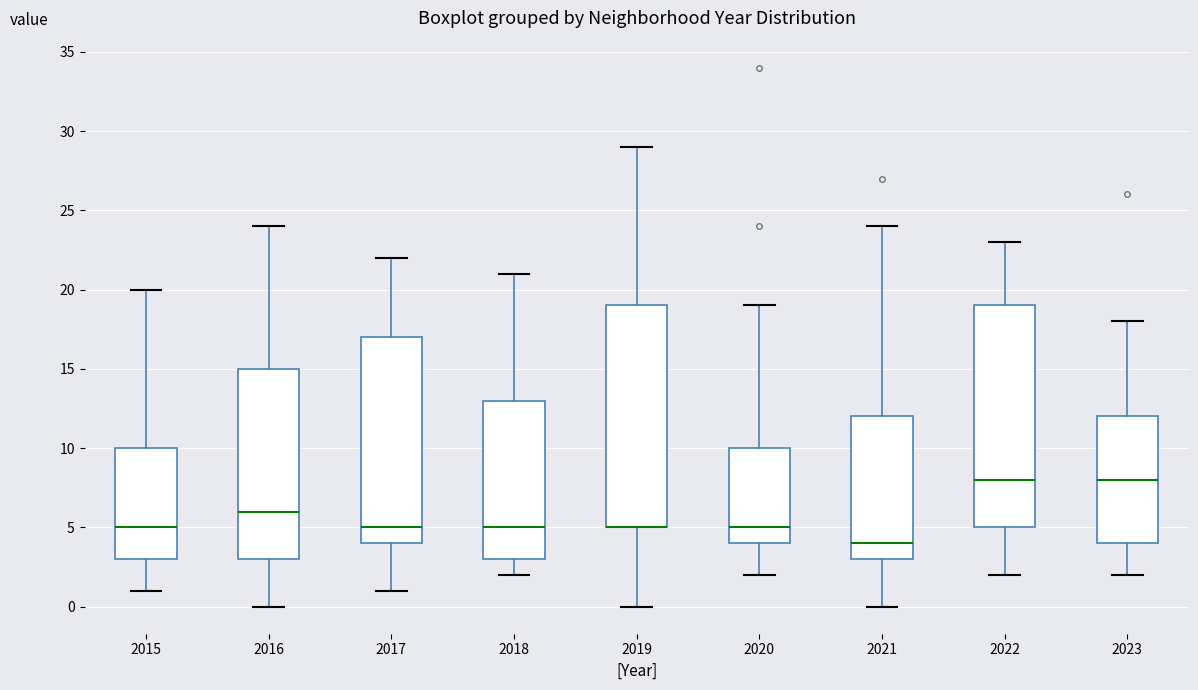

Reading left to right, transcribe this box plot: for each box, give where its median line is, the range the box spans, and where its two whiskers end, as read against the y-axis. The values are not printed on the chart, so give them approximately, as read against the axis.

2015: median 5, box 3 to 10, whiskers 1 to 20
2016: median 6, box 3 to 15, whiskers 0 to 24
2017: median 5, box 4 to 17, whiskers 1 to 22
2018: median 5, box 3 to 13, whiskers 2 to 21
2019: median 5 (drawn on the box's lower edge), box 5 to 19, whiskers 0 to 29
2020: median 5, box 4 to 10, whiskers 2 to 19
2021: median 4, box 3 to 12, whiskers 0 to 24
2022: median 8, box 5 to 19, whiskers 2 to 23
2023: median 8, box 4 to 12, whiskers 2 to 18